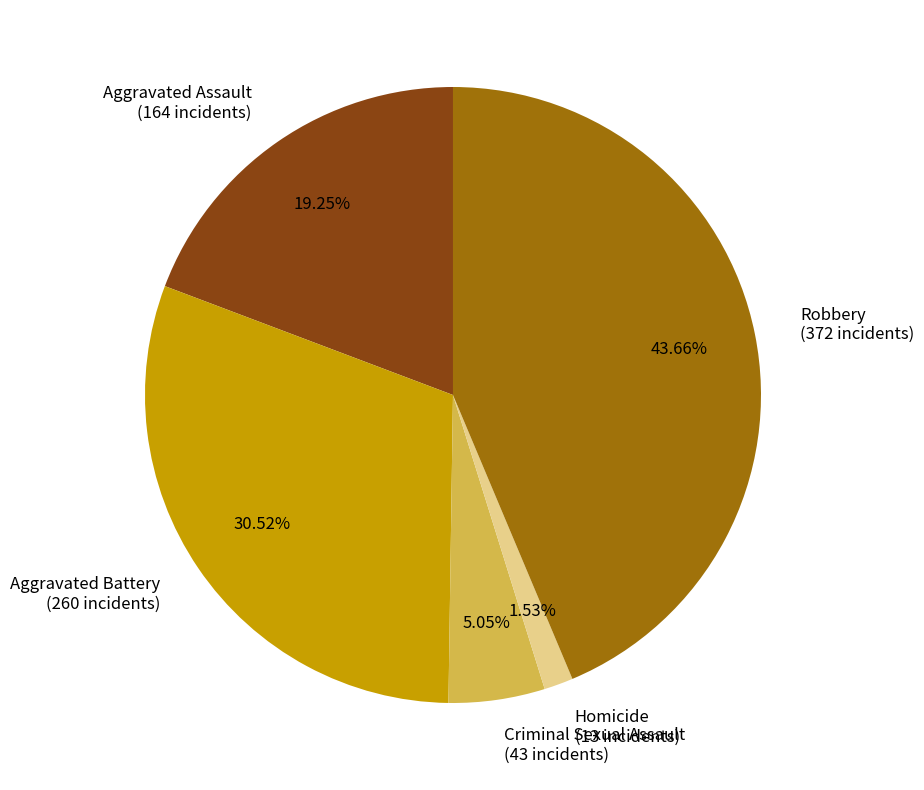

How many slices are in this pie chart?

5